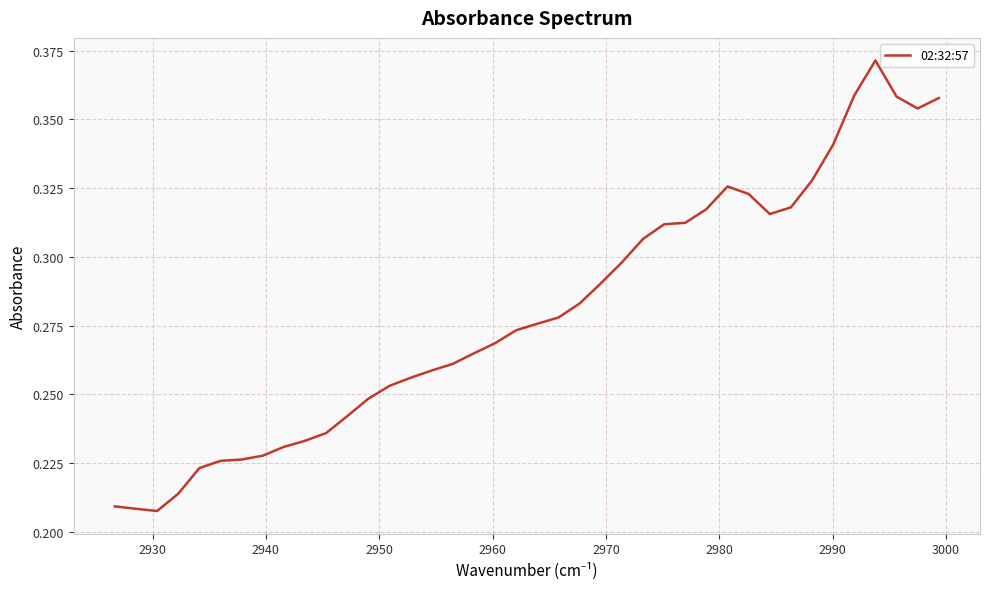

What is the maximum value shown in the chart?

0.4